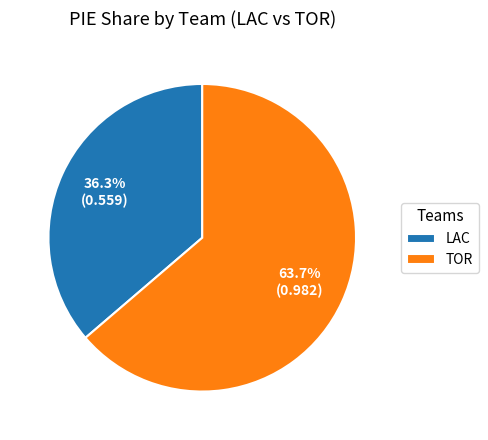

Rank the categories by value from highest to lowest.

TOR, LAC